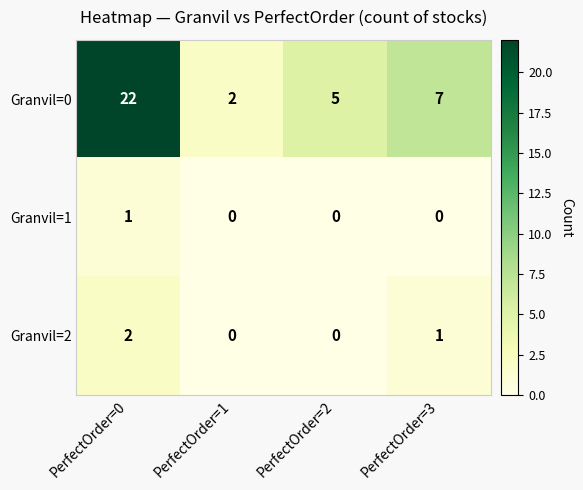

At which label does Granvil=0 first exceed 7?

PerfectOrder=0